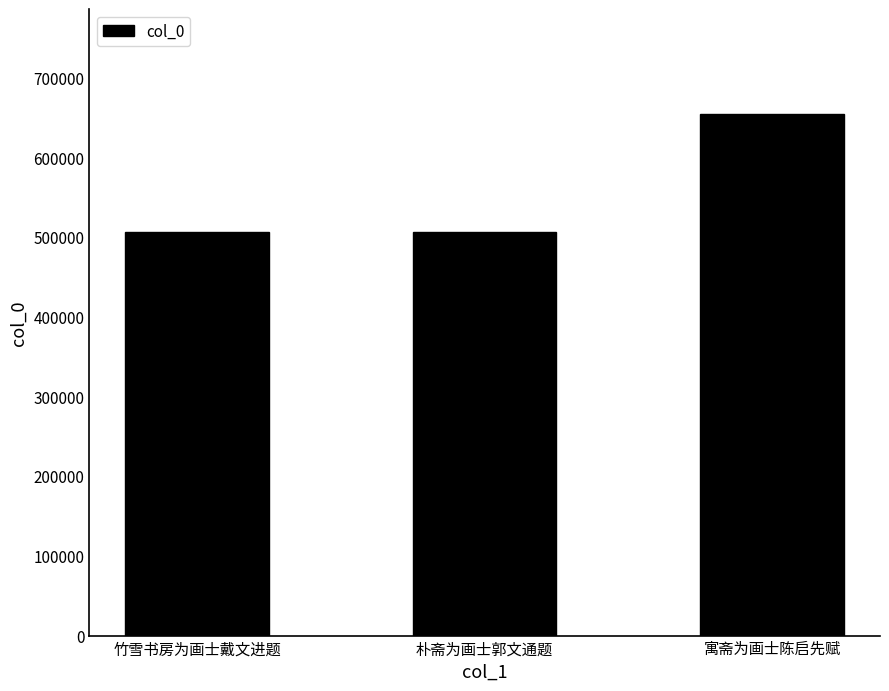

What is the label of the 2nd bar from the left?

朴斋为画士郭文通题